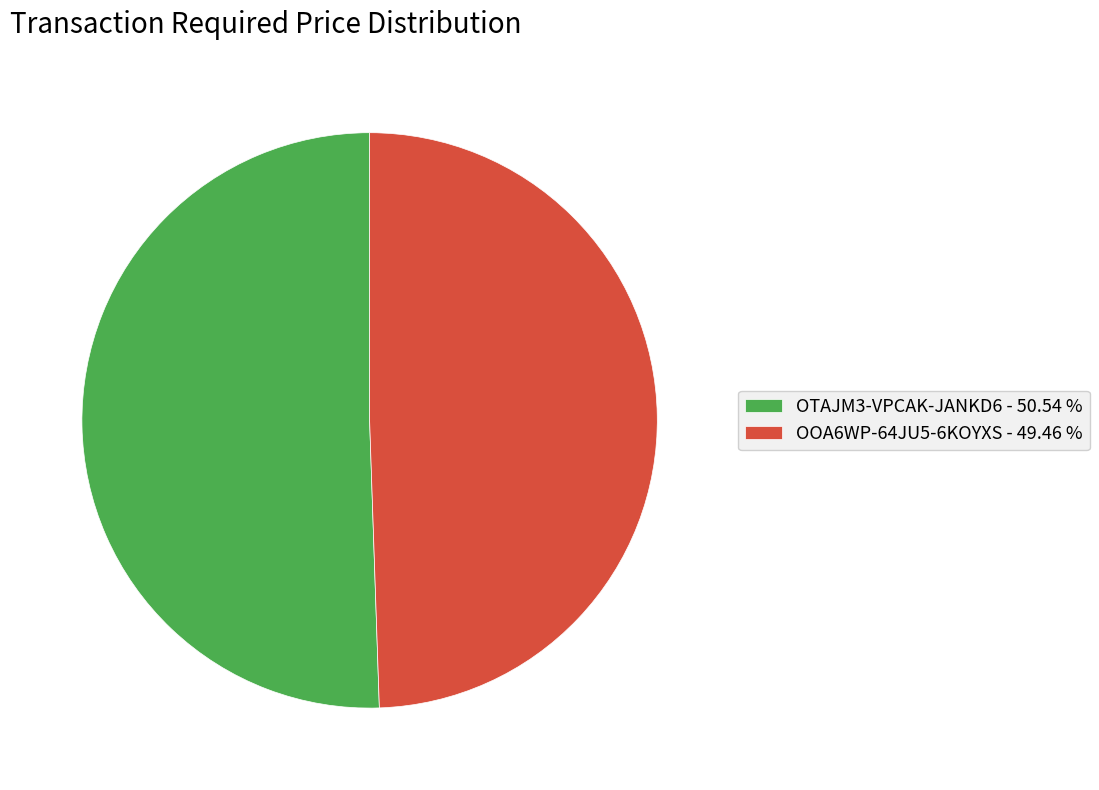

Do OTAJM3-VPCAK-JANKD6 - 50.54 % and OOA6WP-64JU5-6KOYXS - 49.46 % together represent more than half of the pie?

Yes